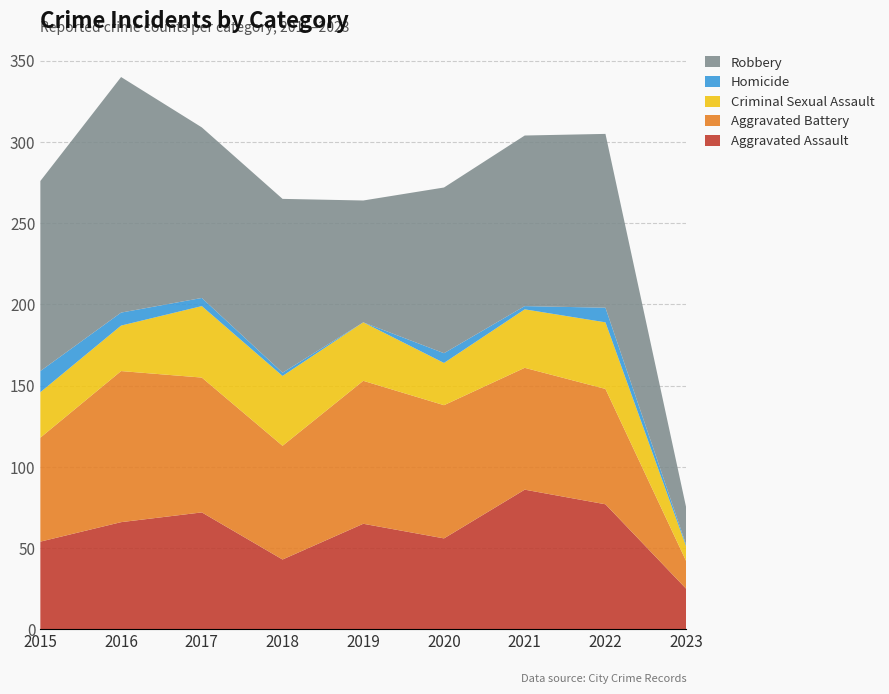

Reading right to left, transcribe all the data shown in this chart.

Aggravated Assault: 2023=25	2022=77	2021=86	2020=56	2019=65	2018=43	2017=72	2016=66	2015=54
Aggravated Battery: 2023=17	2022=71	2021=75	2020=82	2019=88	2018=70	2017=83	2016=93	2015=64
Criminal Sexual Assault: 2023=9	2022=41	2021=36	2020=26	2019=36	2018=43	2017=44	2016=28	2015=28
Homicide: 2023=1	2022=9	2021=2	2020=6	2019=0	2018=2	2017=5	2016=8	2015=13
Robbery: 2023=23	2022=107	2021=105	2020=102	2019=75	2018=107	2017=105	2016=145	2015=117